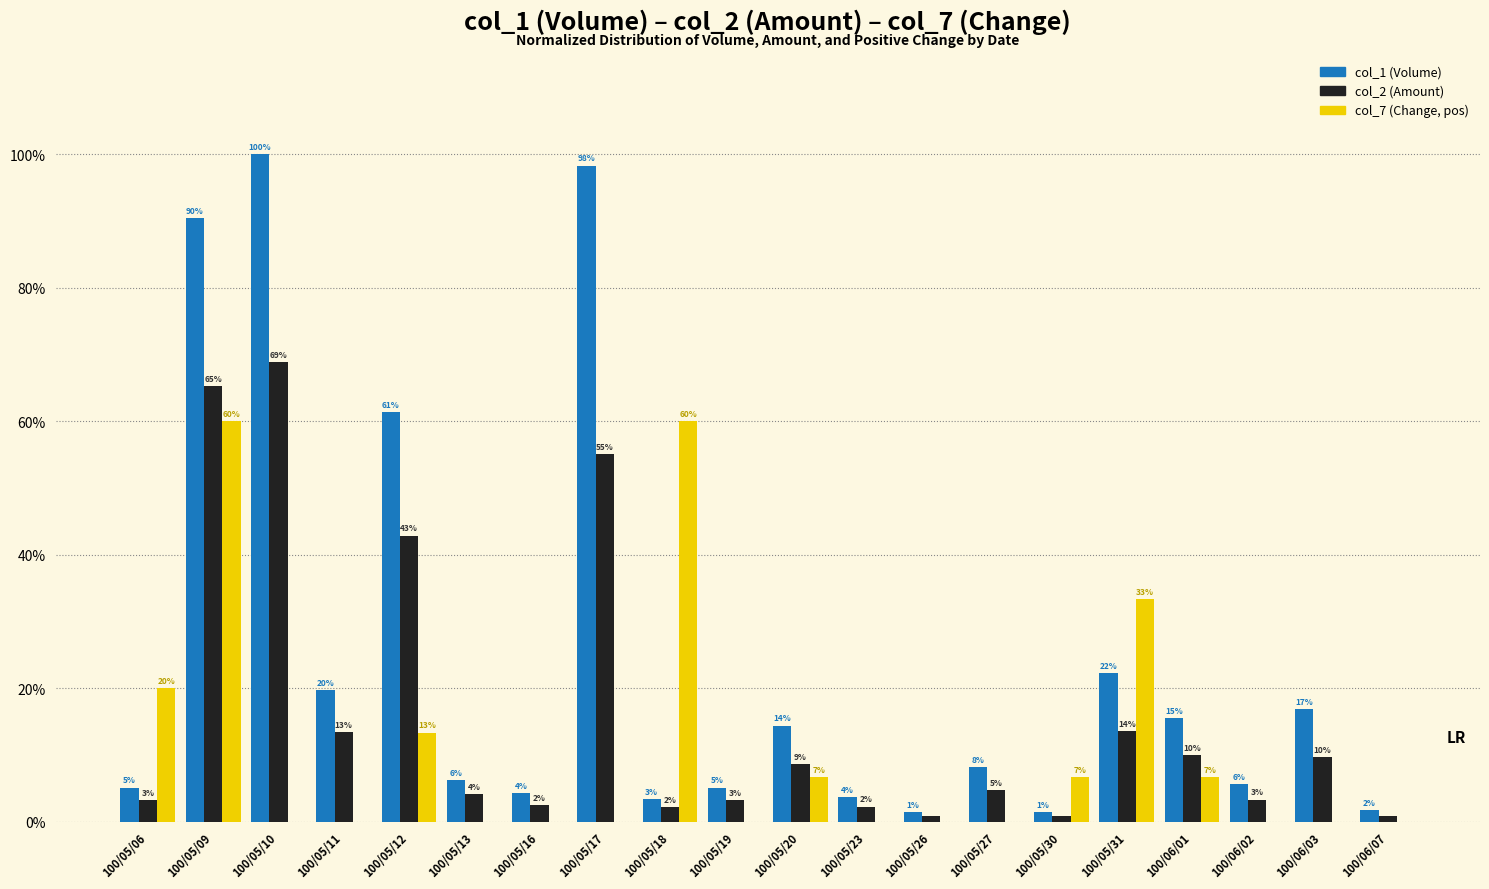

Are the bars grouped side by side (vs. stacked)?

Yes